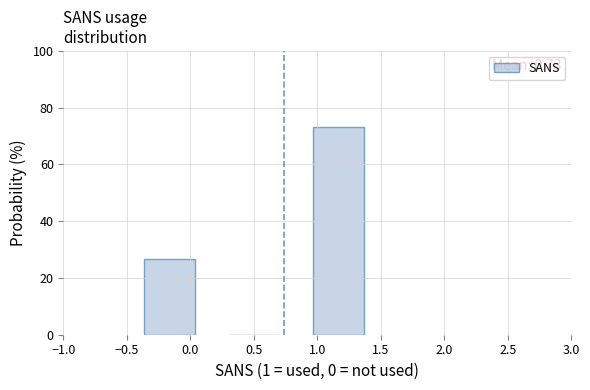

Which range on the x-axis has the tallest bar?

0.85 to 1.50